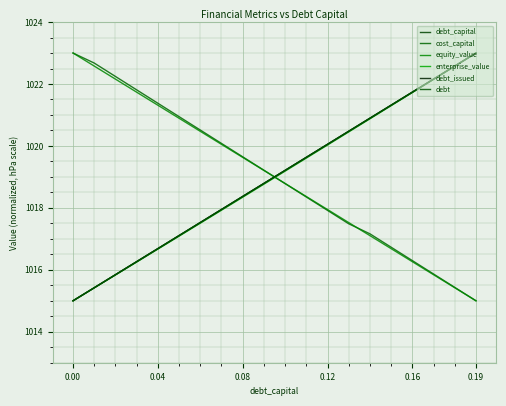

Does the chart display data point markers on the line(s)?

No